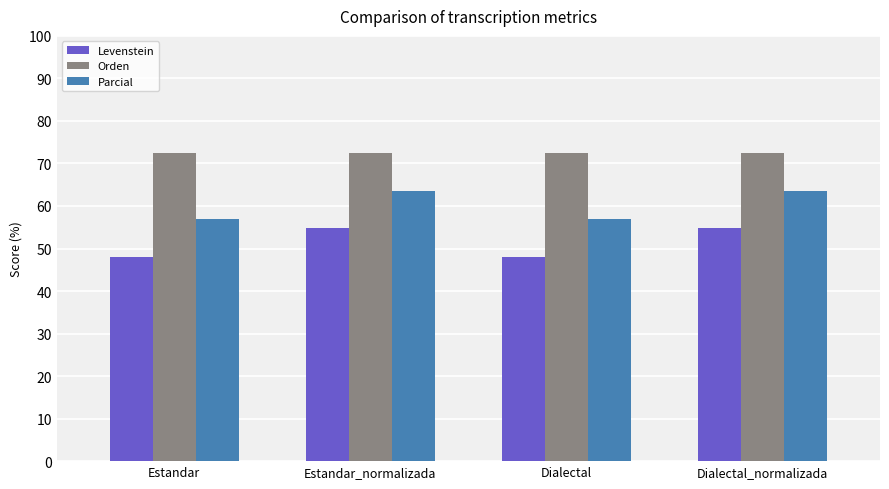

The value of Orden at Estandar is 72.5. True or false?

True